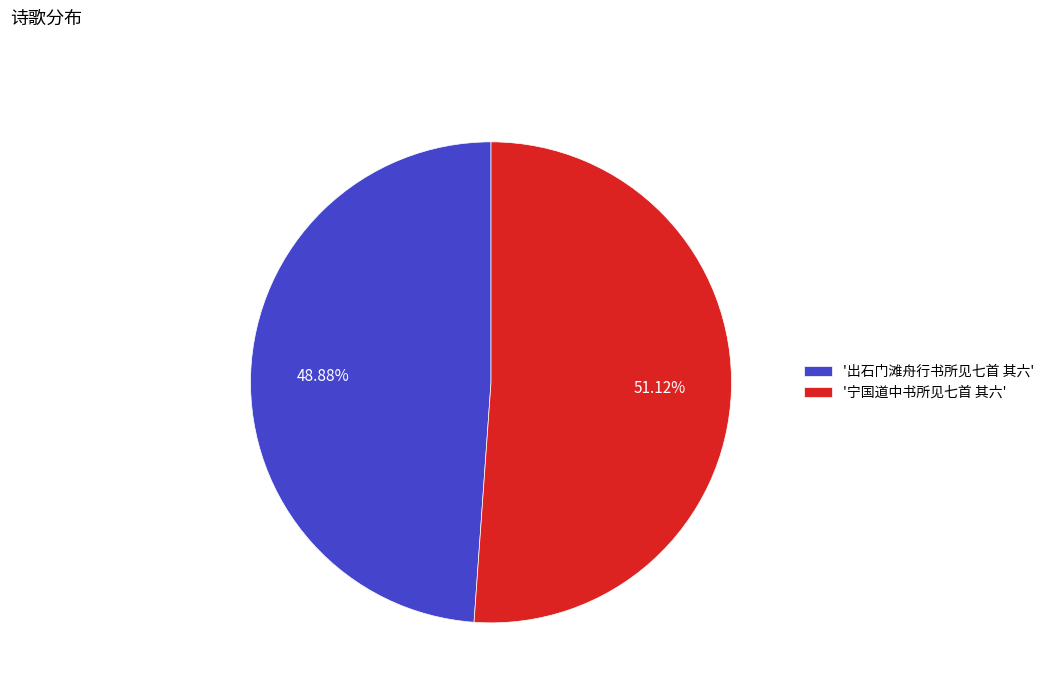

What is the ratio of the value at '宁国道中书所见七首 其六' to the value at '出石门滩舟行书所见七首 其六'?

1.0